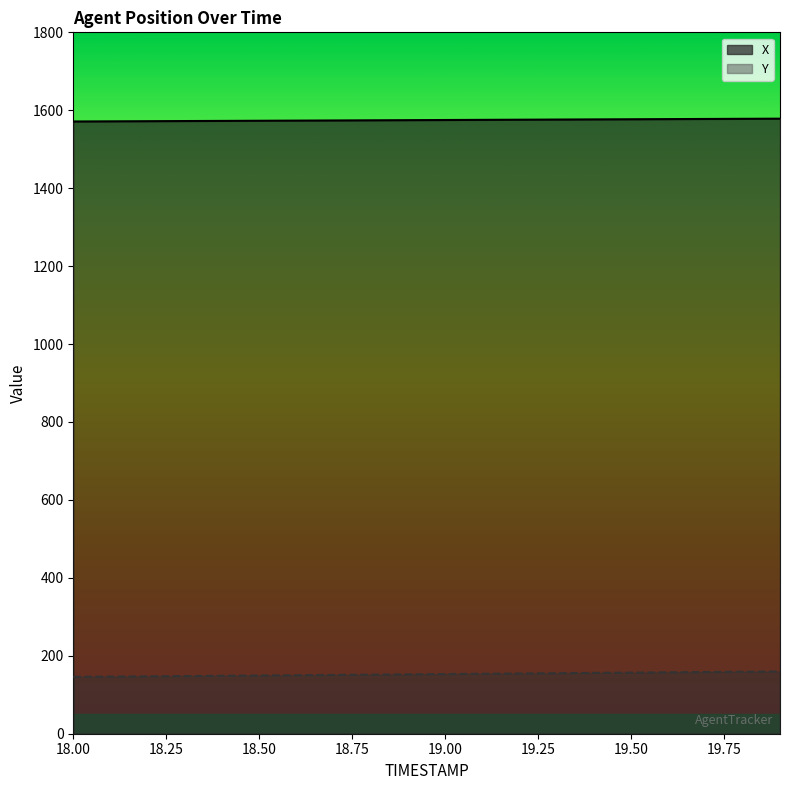

Rank the series by their average value, from highest to lowest.

X, Y